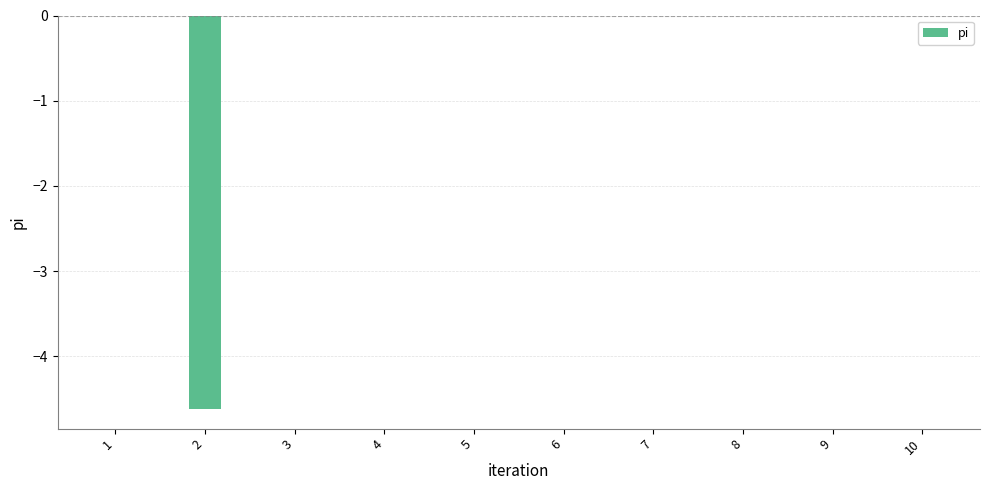

What is the sum of all values?

-4.6